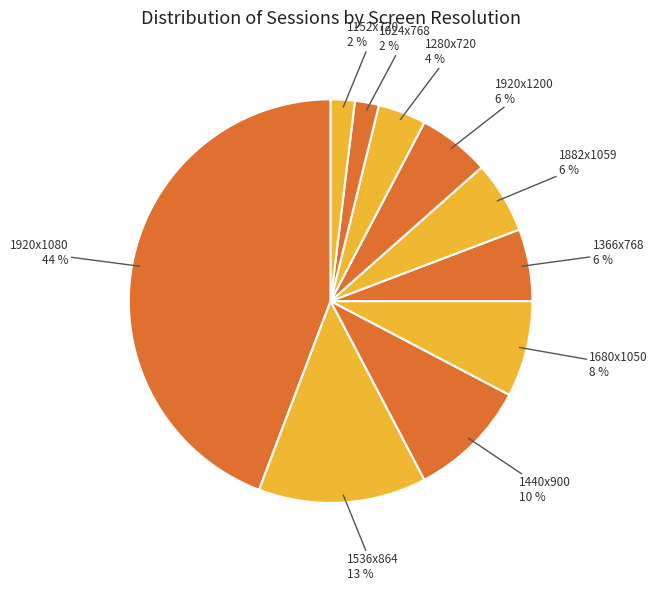

Combined, do 1536x864 and 1280x720 account for over 50%?

No